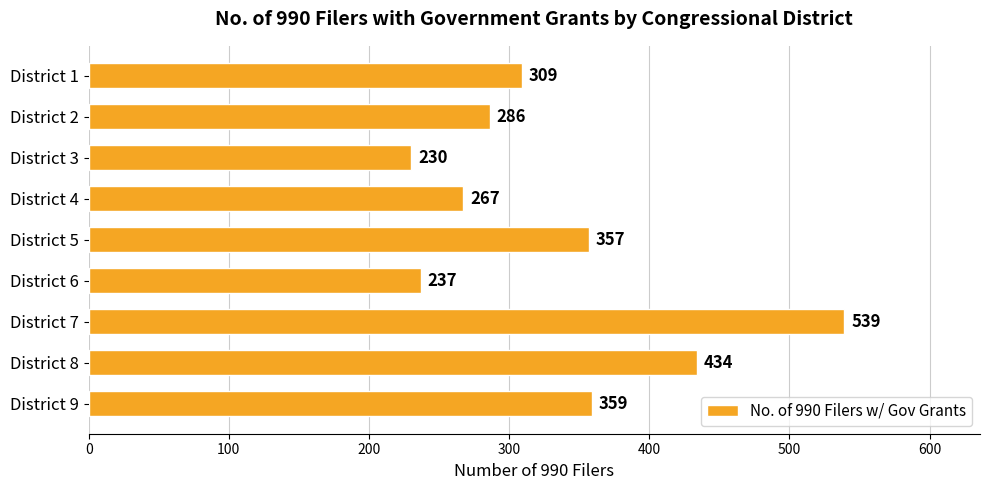

What is the ratio of the value at District 2 to the value at District 7?

0.5